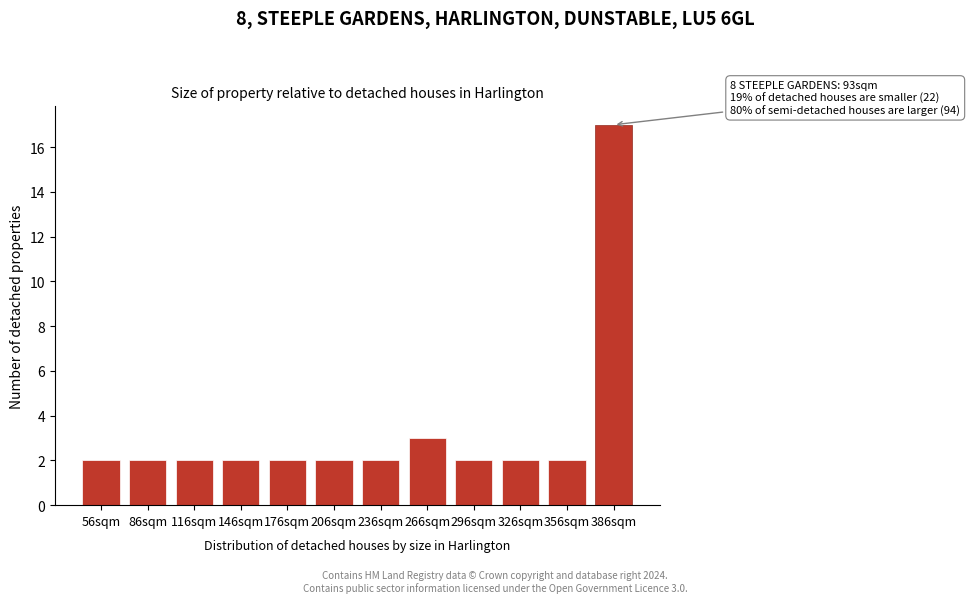

Reading left to right, list all the values displayed in this chart.

2	2	2	2	2	2	2	3	2	2	2	17